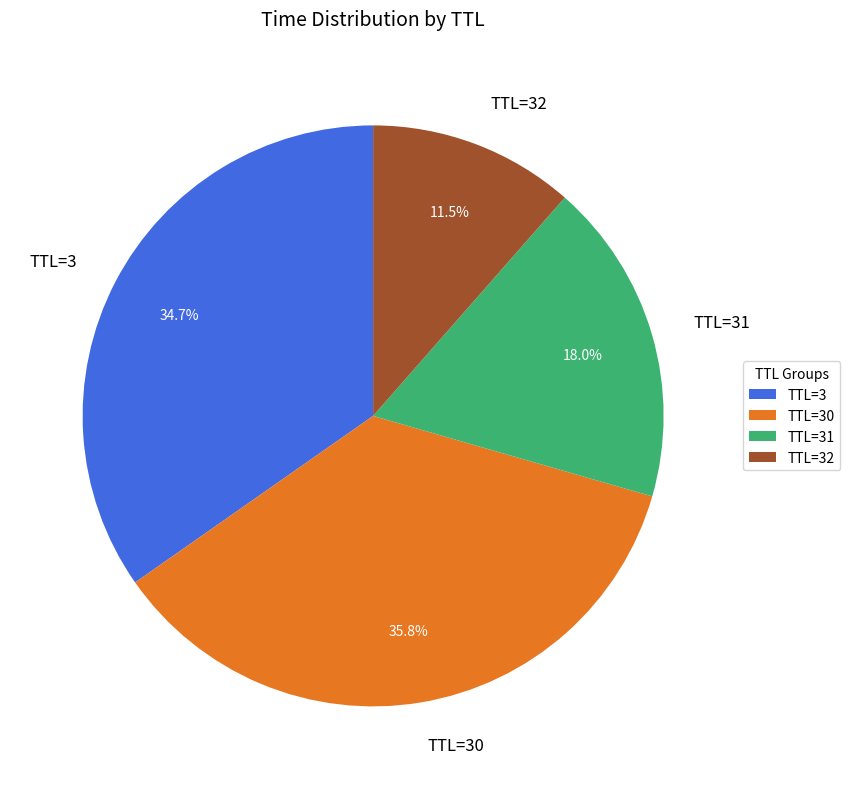

Does any single category account for the majority?

No